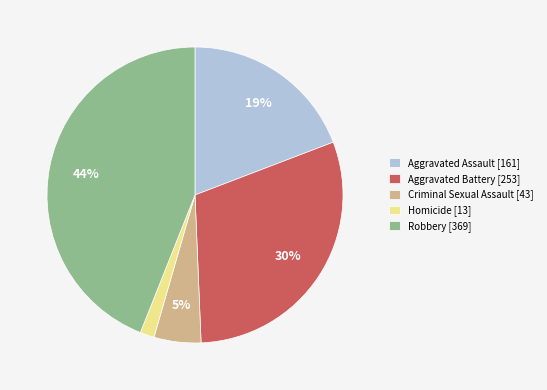

To the nearest percent, what is the average slice percentage?

20%